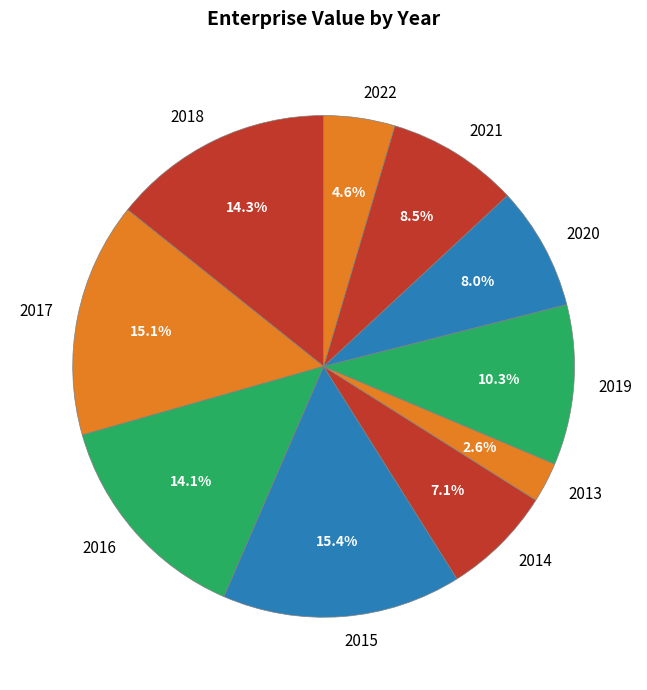

True or false: 2015 accounts for 2% of the total.

False